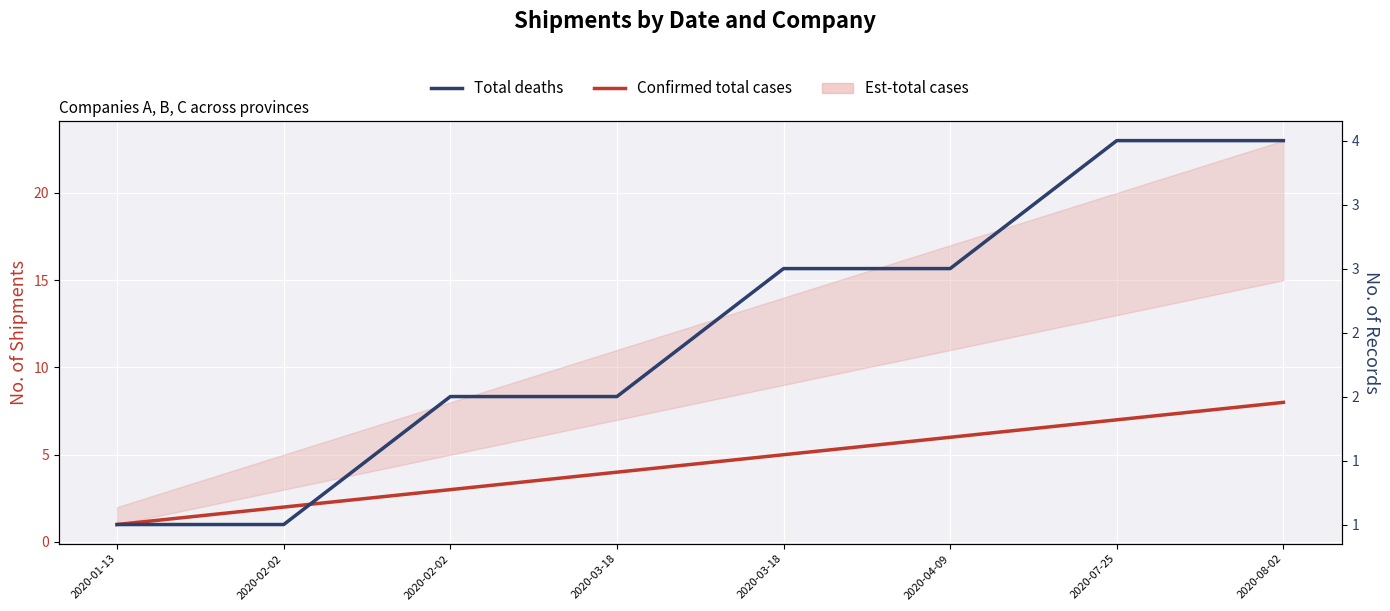

At how many categories does at least one series exceed 2?

6